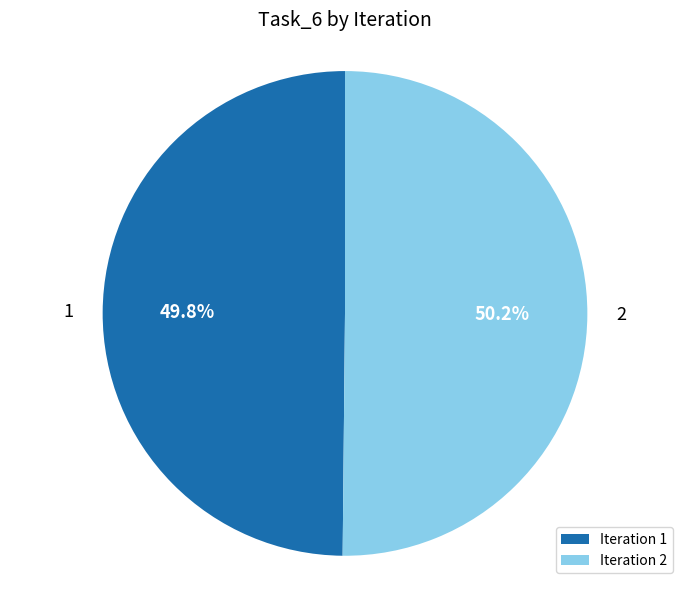

Is there any slice that represents more than half of the pie?

Yes